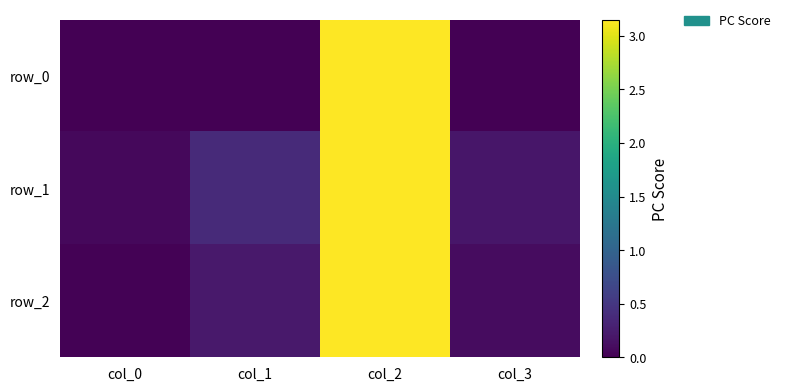

Rank the series by their average value, from lowest to highest.

row_0, row_2, row_1